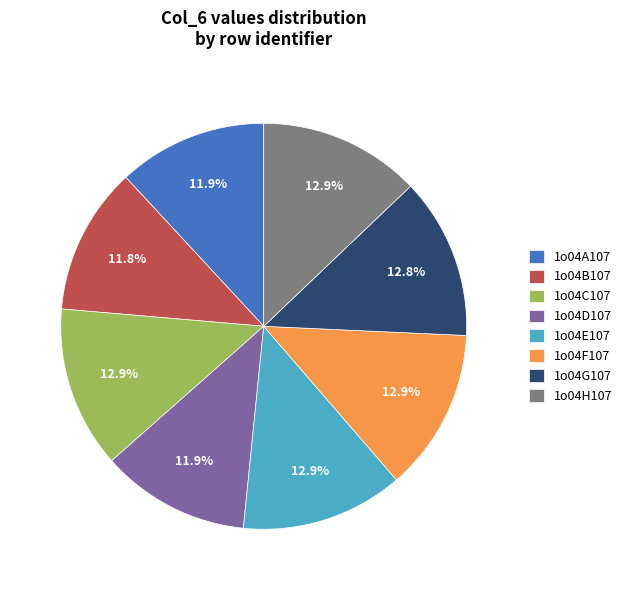

Approximately how many times larger is the value at 1o04F107 compared to 1o04E107?

1.0